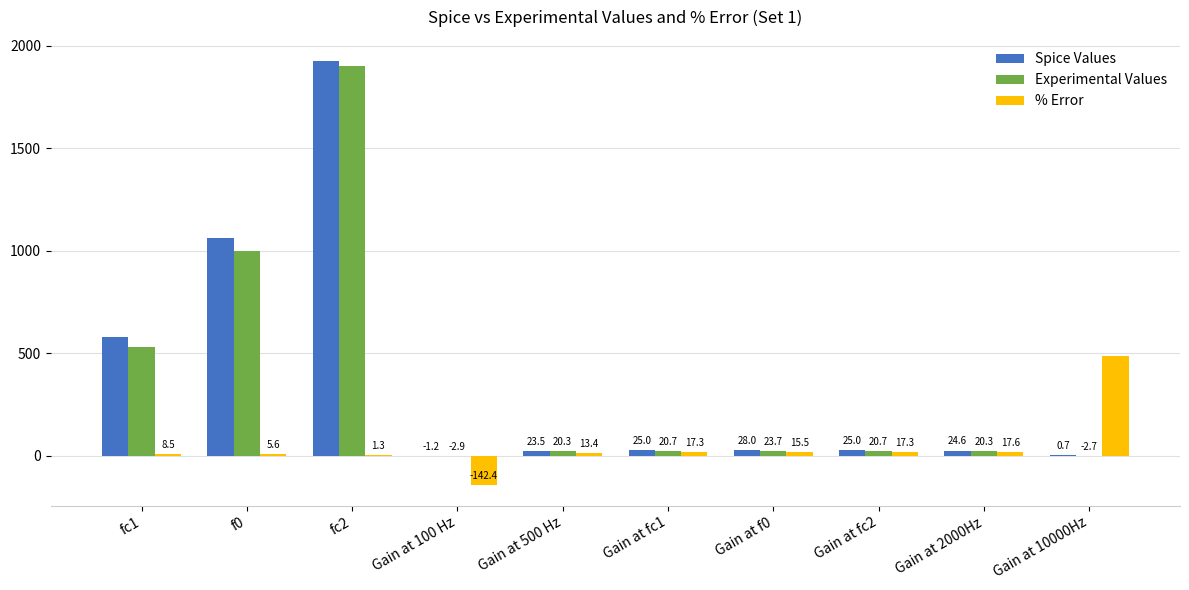

The value of Experimental Values at f0 is 1000.0. True or false?

True